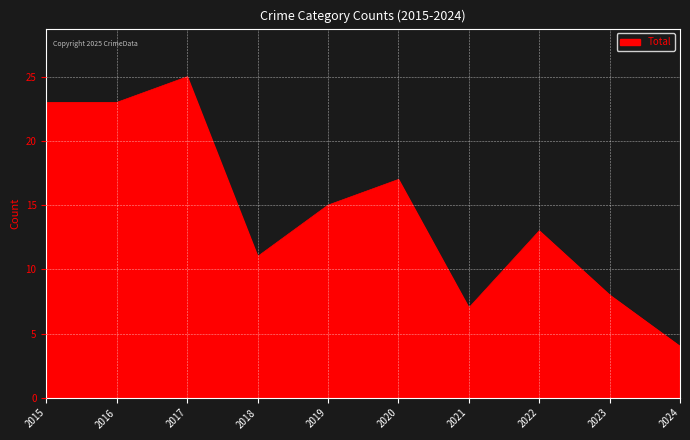

Which category has the highest value across all series?

2017